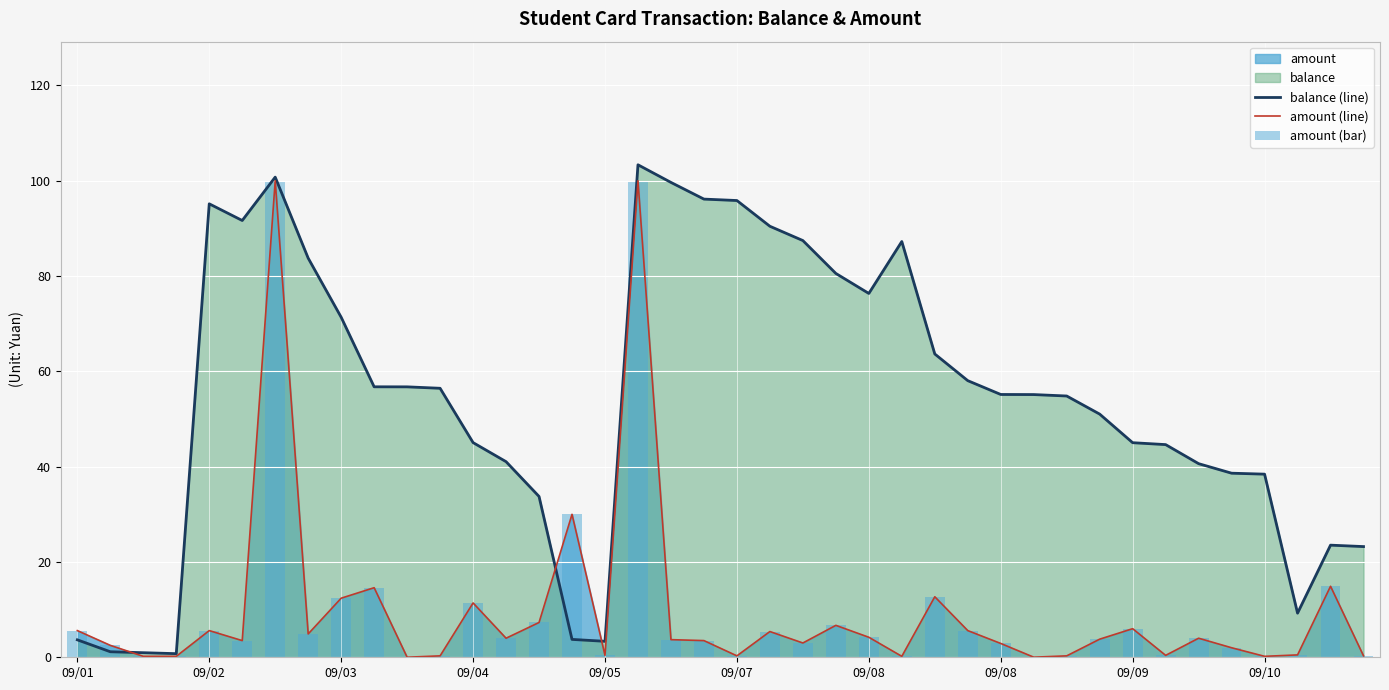

The value of amount (bar) at 09/04 is 19.8. True or false?

False